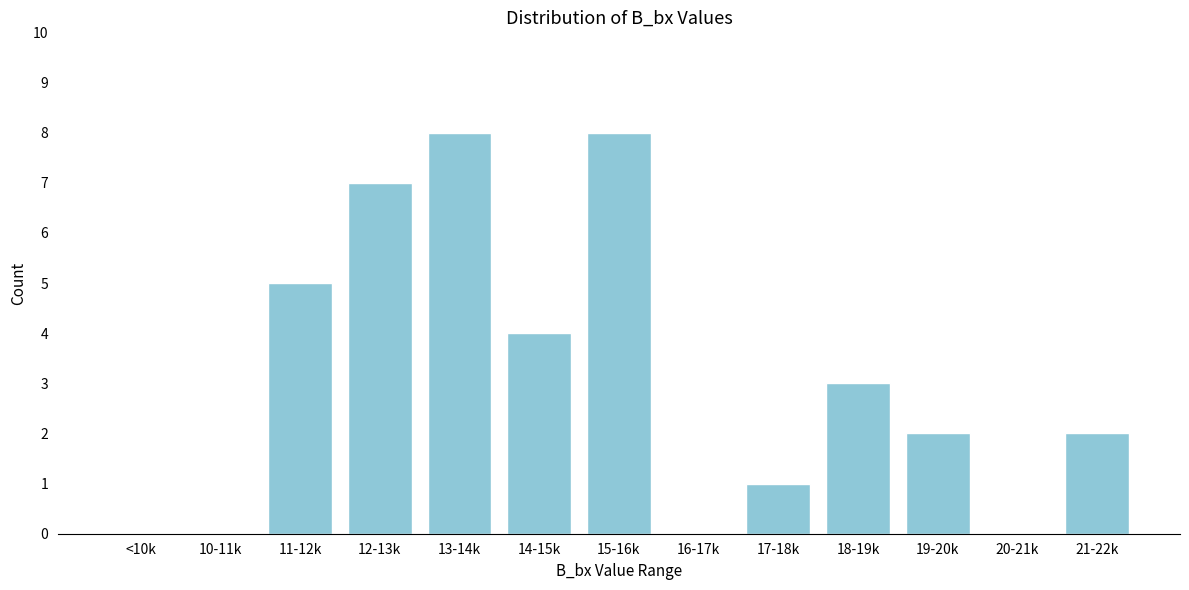

Reading left to right, list all the values displayed in this chart.

<10k=0	10-11k=0	11-12k=5	12-13k=7	13-14k=8	14-15k=4	15-16k=8	16-17k=0	17-18k=1	18-19k=3	19-20k=2	20-21k=0	21-22k=2